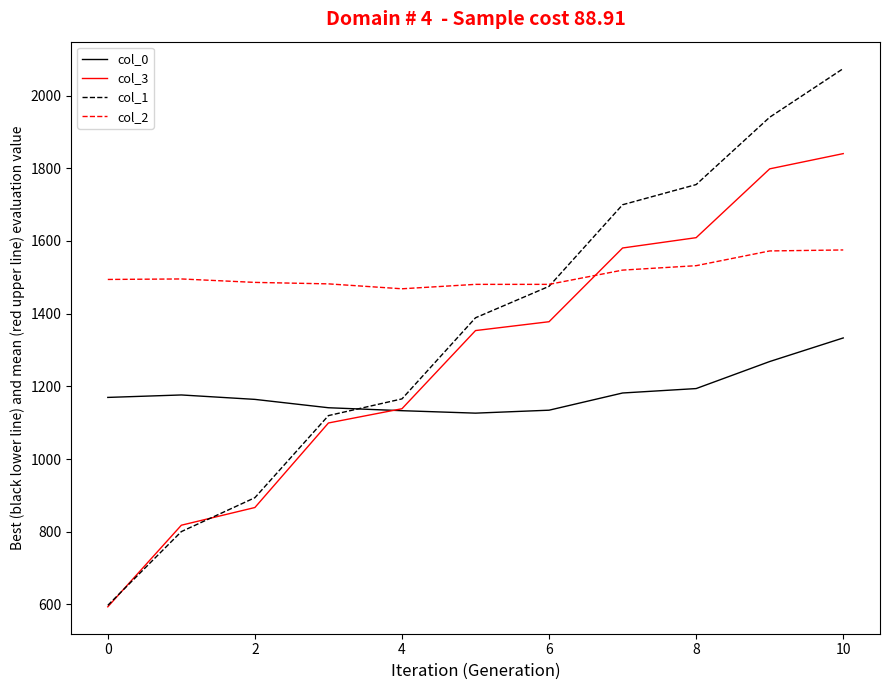

Which series has the largest total across all categories?

col_2